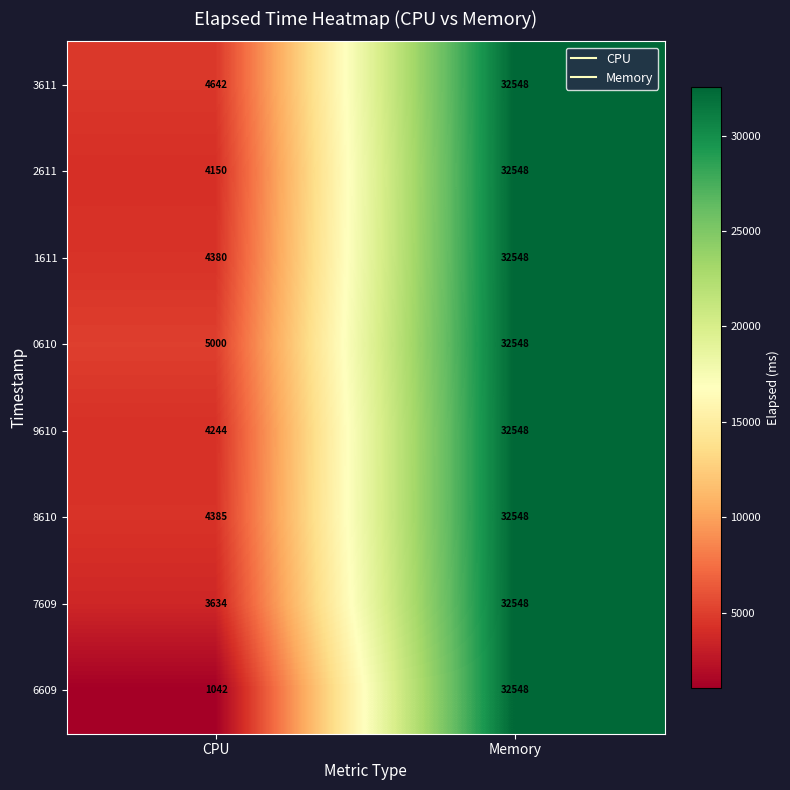

How many values in the 0610 series are below 32548?

1